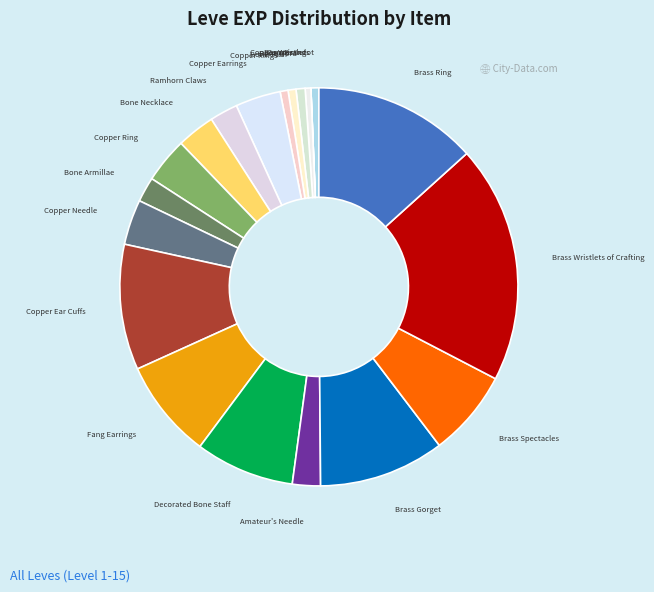

Combined, do Bone Necklace and Brass Spectacles account for over 50%?

No